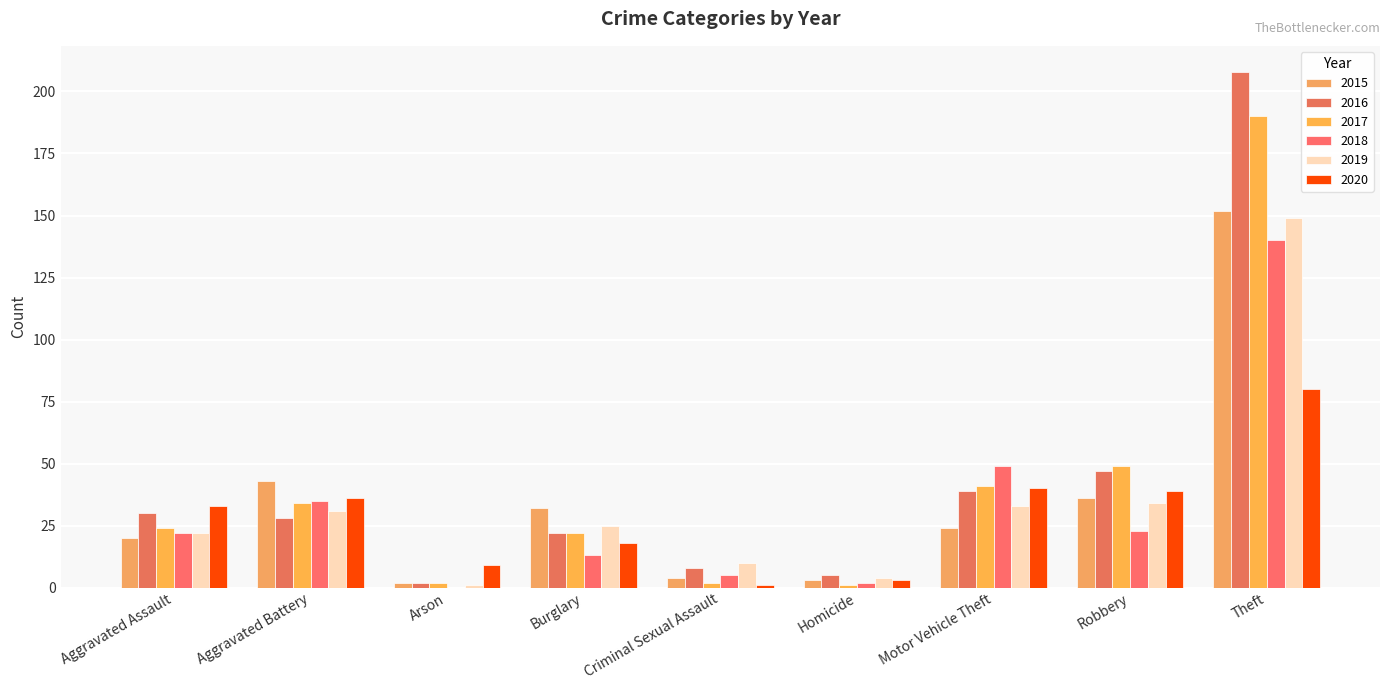

List the labels in order of 2020 value, largest first.

Theft, Motor Vehicle Theft, Robbery, Aggravated Battery, Aggravated Assault, Burglary, Arson, Homicide, Criminal Sexual Assault